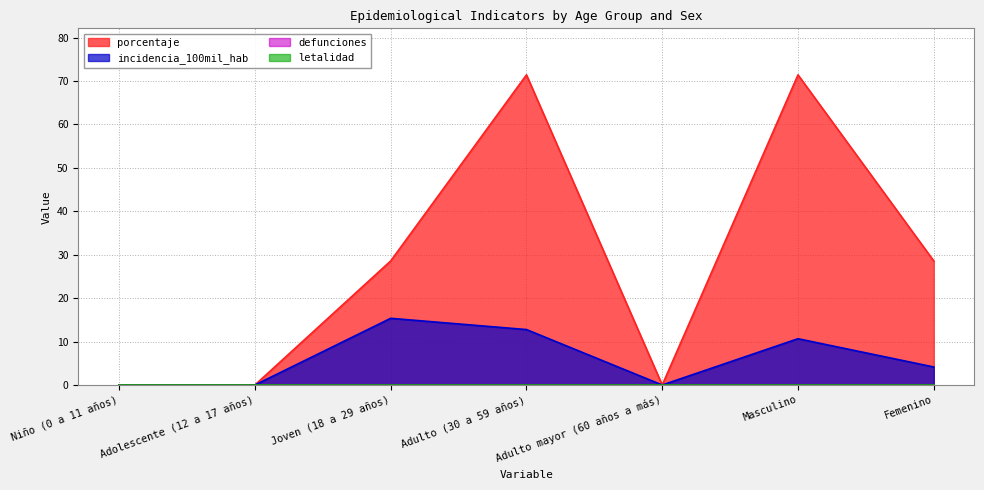

True or false: porcentaje and incidencia_100mil_hab intersect in this chart.

False